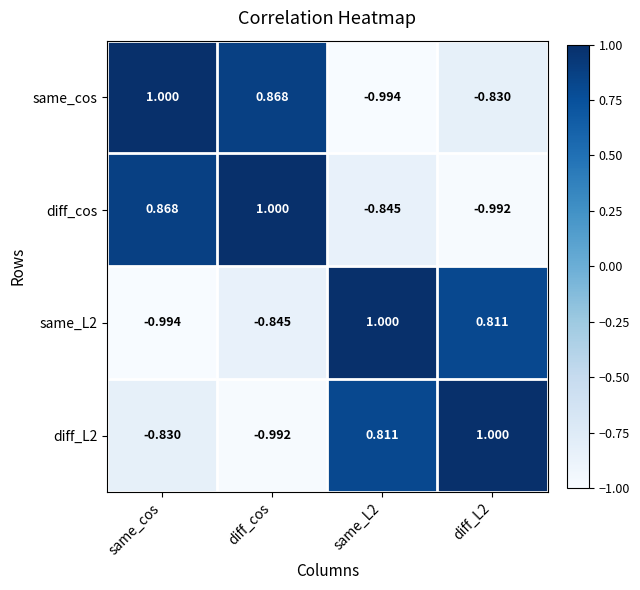

Where does the same_cos series first go above 0?

same_cos